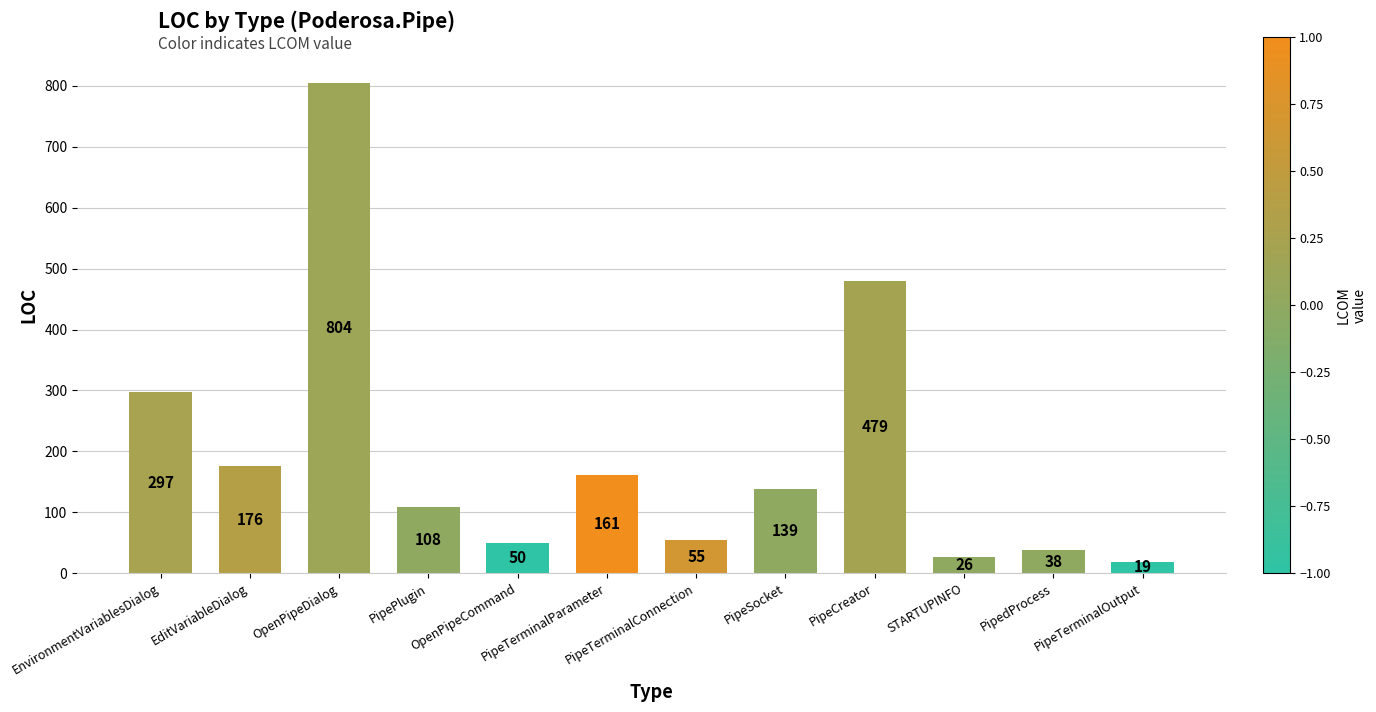

Which label corresponds to the largest value in the chart?

OpenPipeDialog